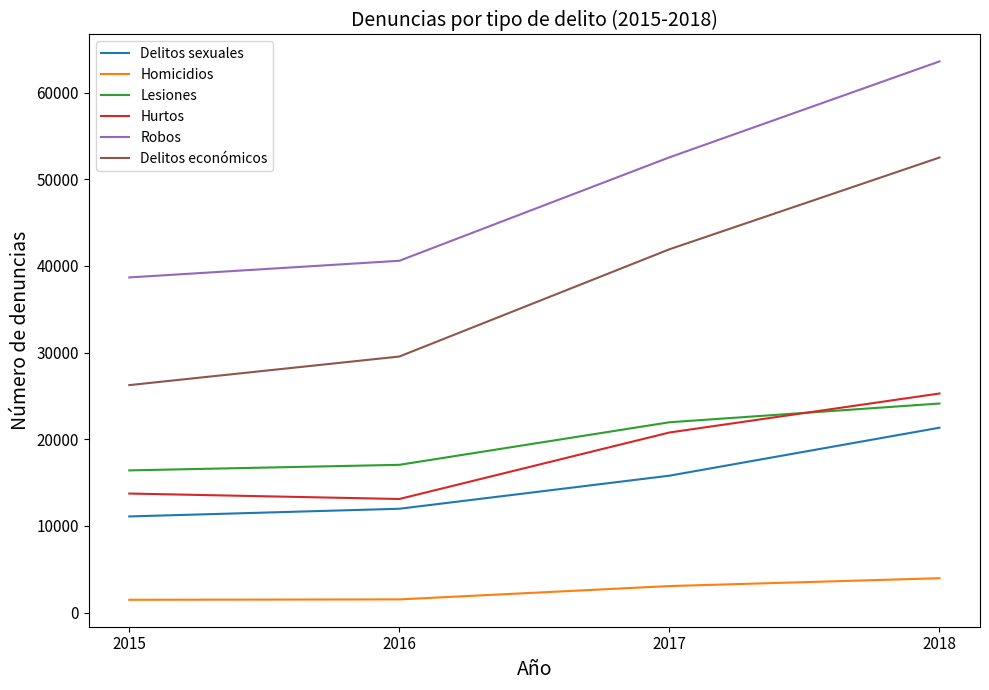

What is the highest value of the Hurtos series?

25287